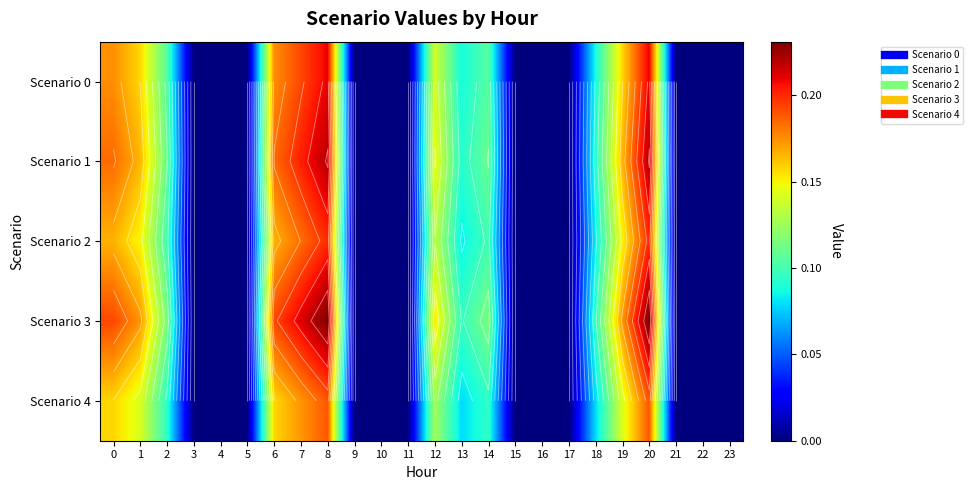

What is the greatest value displayed?

0.2